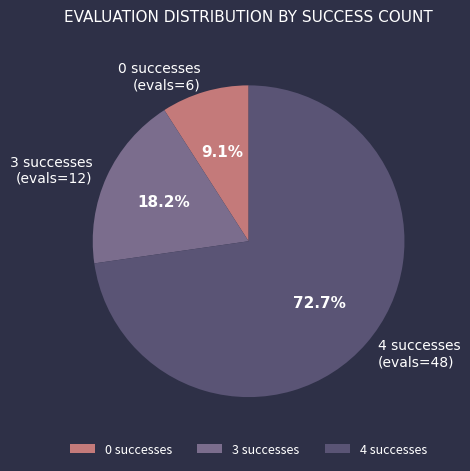

Which category has the biggest portion of the pie?

4 successes